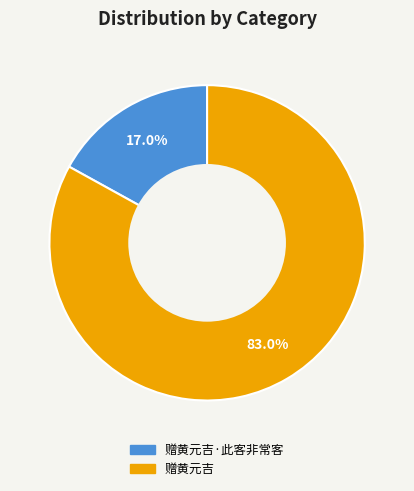

How many segments does this pie chart have?

2